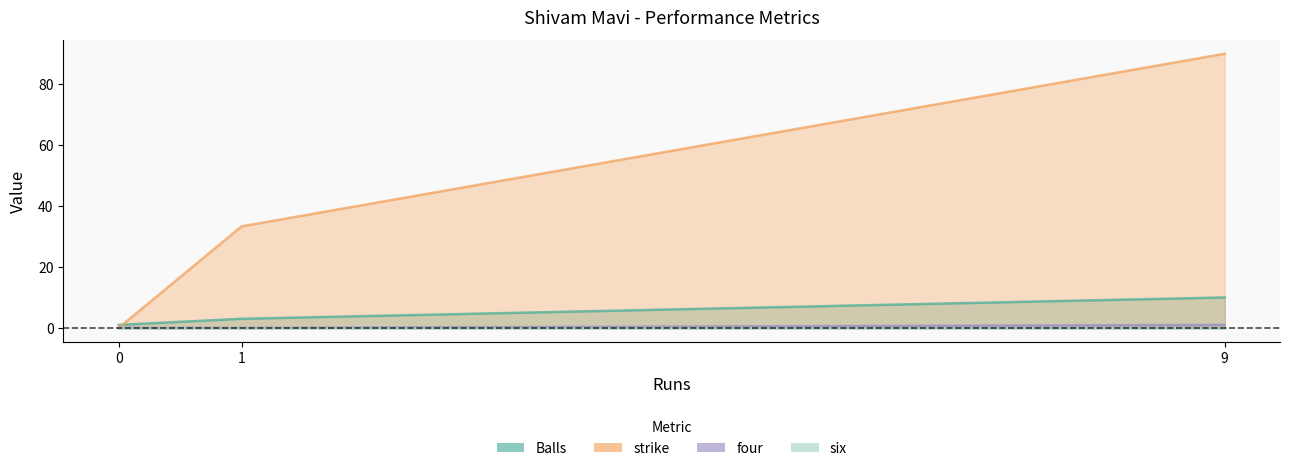

The strike series shows -43.9 at 0. True or false?

False